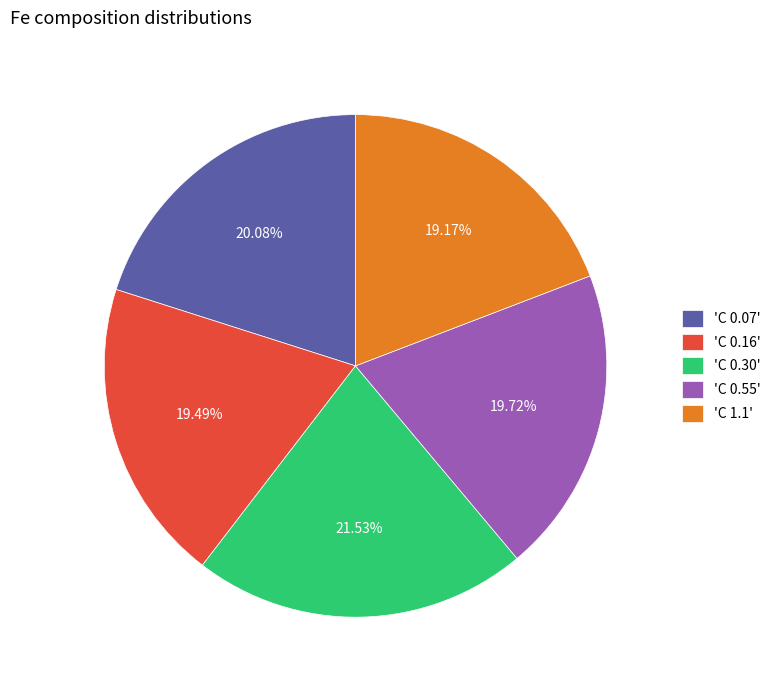

What is the largest slice in the pie chart?

'C 0.30'